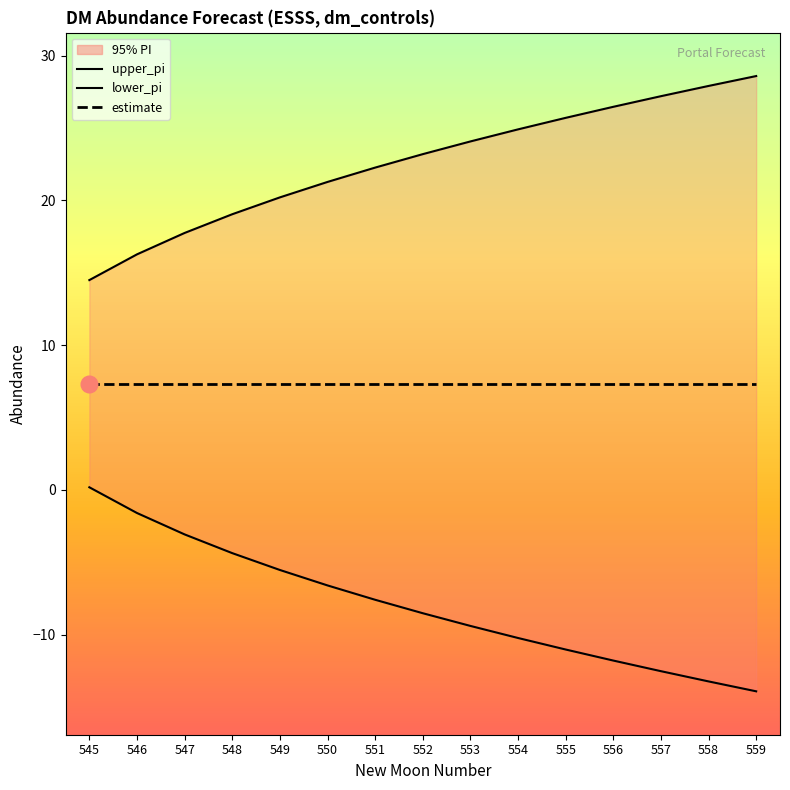

Reading left to right, list all the values displayed in this chart.

upper_pi: 545=14.5	546=16.3	547=17.8	548=19.1	549=20.2	550=21.3	551=22.3	552=23.2	553=24.1	554=24.9	555=25.7	556=26.5	557=27.2	558=27.9	559=28.6
lower_pi: 545=0.2	546=-1.6	547=-3.1	548=-4.4	549=-5.5	550=-6.6	551=-7.6	552=-8.5	553=-9.4	554=-10.2	555=-11.0	556=-11.8	557=-12.5	558=-13.2	559=-13.9
estimate: 545=7.3	546=7.3	547=7.3	548=7.3	549=7.3	550=7.3	551=7.3	552=7.3	553=7.3	554=7.3	555=7.3	556=7.3	557=7.3	558=7.3	559=7.3